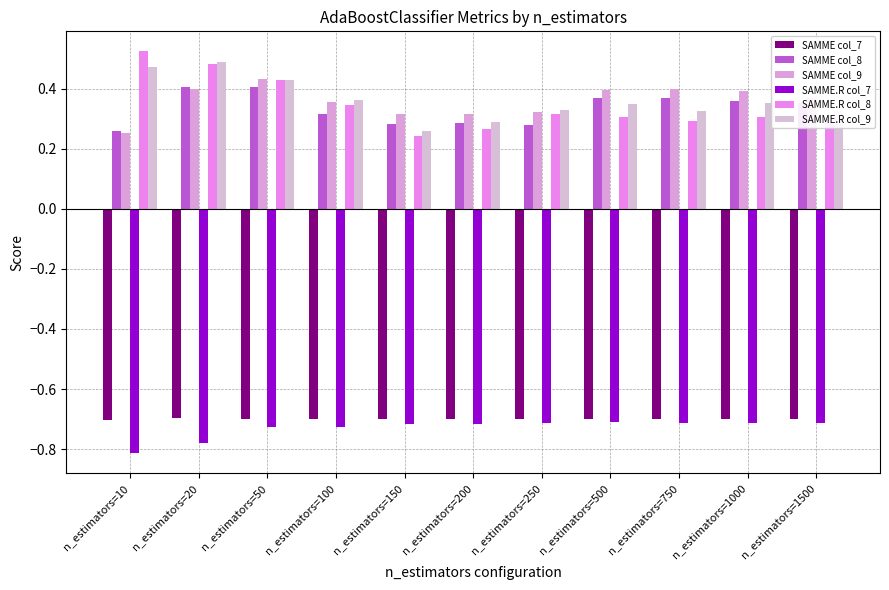

What is the value of the SAMME.R col_8 bar at the 11th from the left?

0.3